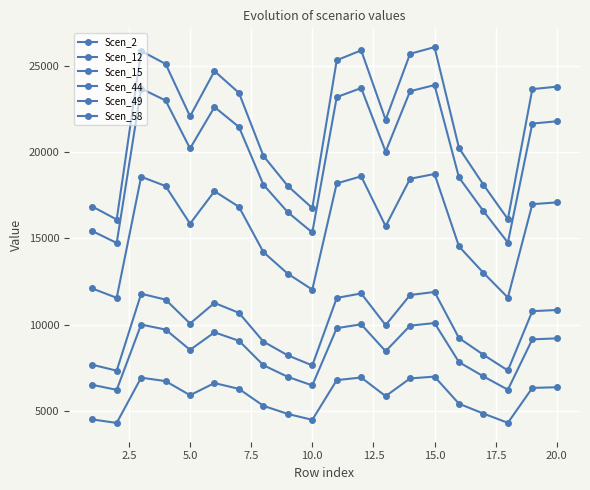

How many lines are shown in the chart?

6